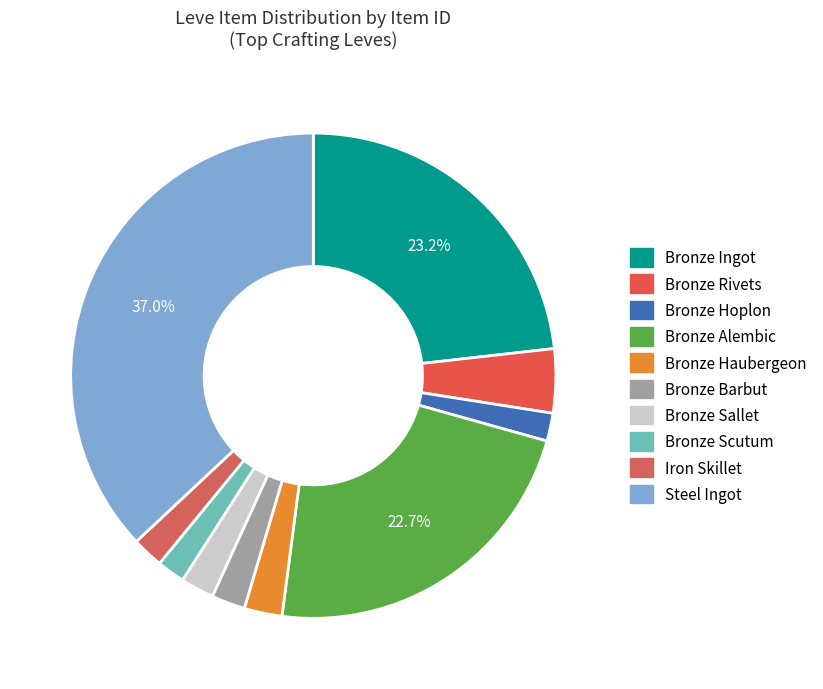

How many segments does this pie chart have?

10